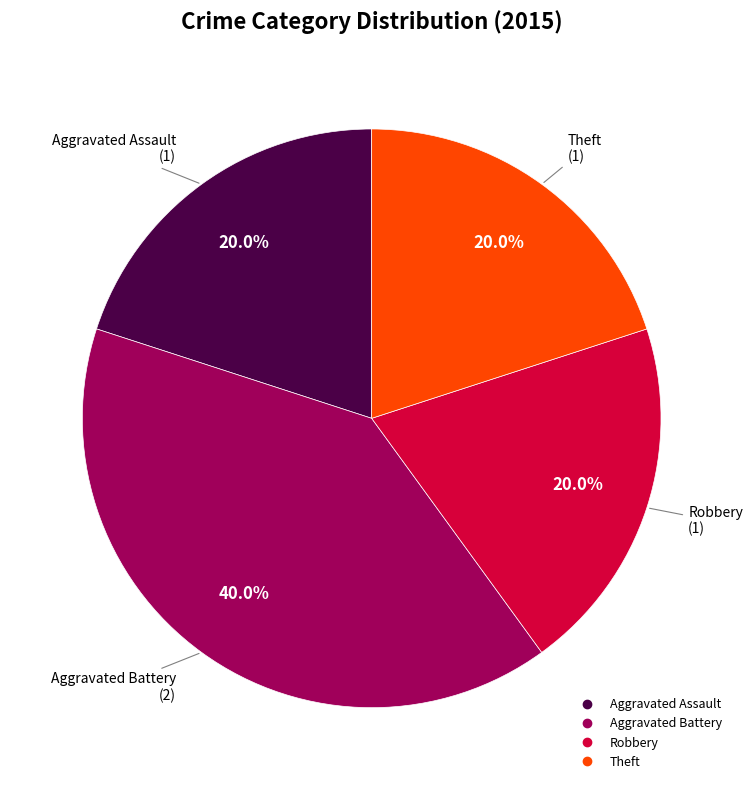

Does Theft account for over 50% of the chart?

No